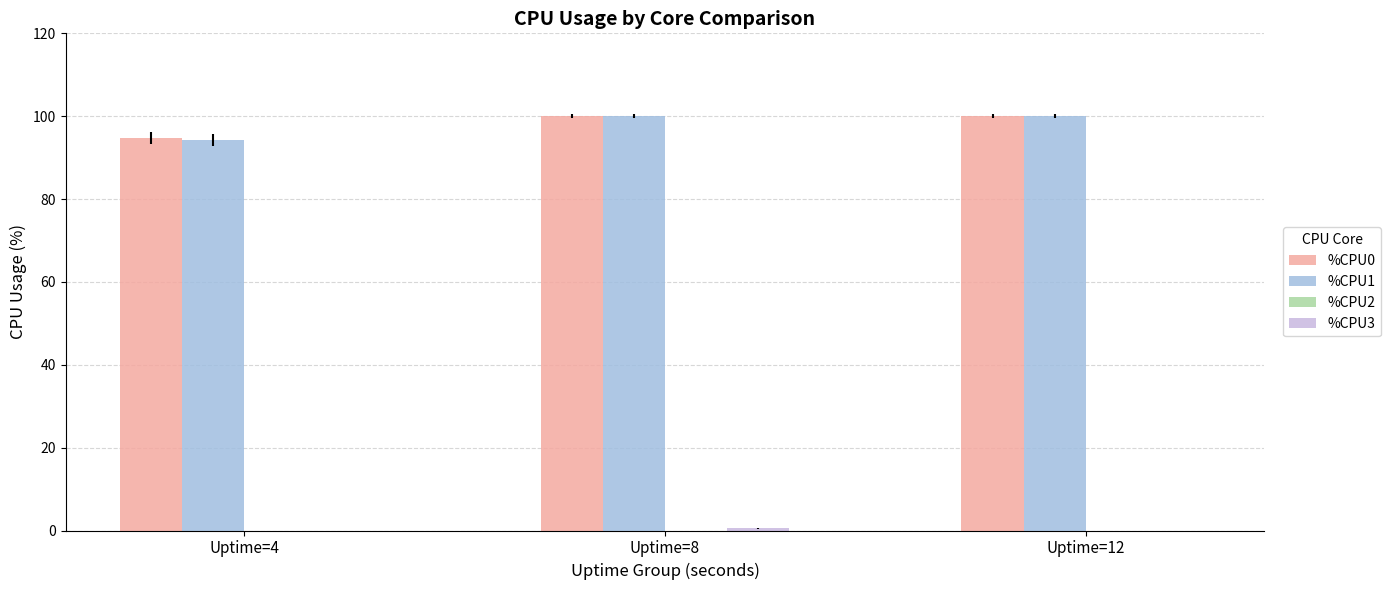

What is the total value across all series at Uptime=12?

200.0